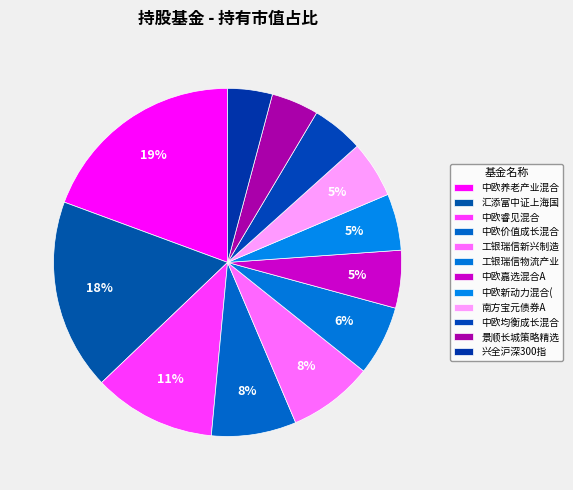

How many slices are in this pie chart?

12